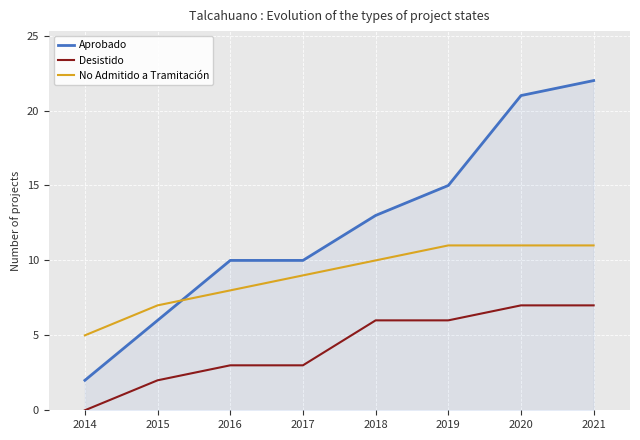

Which category has the lowest value in the No Admitido a Tramitación series?

2014